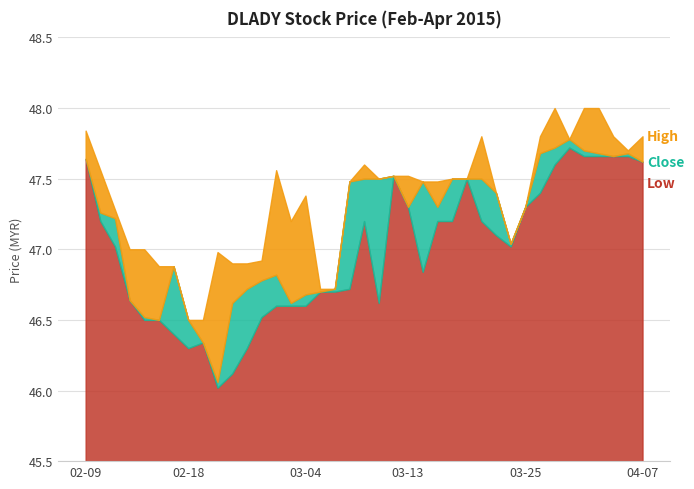

Does the chart have visible grid lines?

Yes